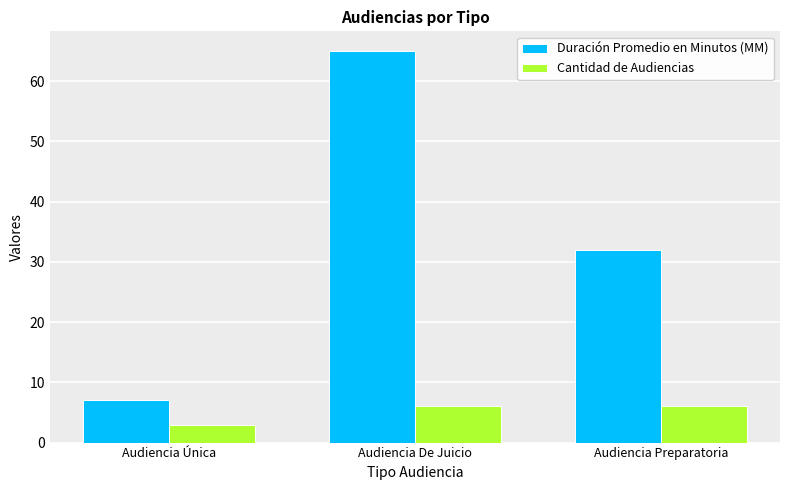

Rank the series at Audiencia Preparatoria from highest to lowest value.

Duración Promedio en Minutos (MM), Cantidad de Audiencias